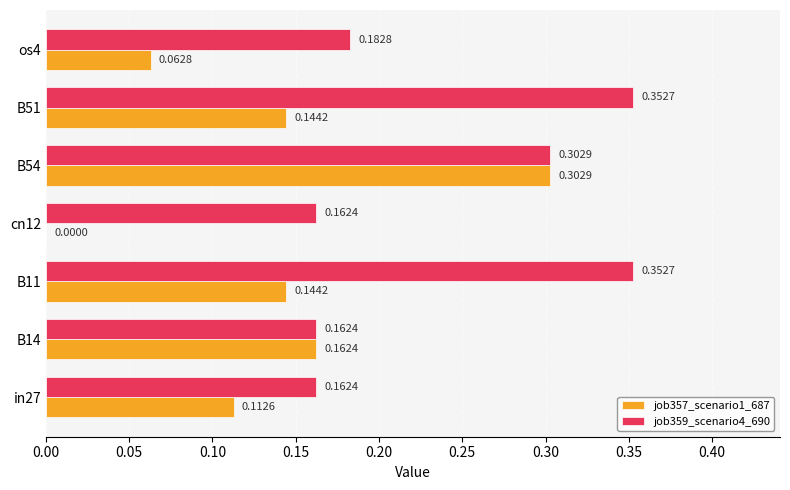

What is the sum of all job359_scenario4_690 values?

1.7